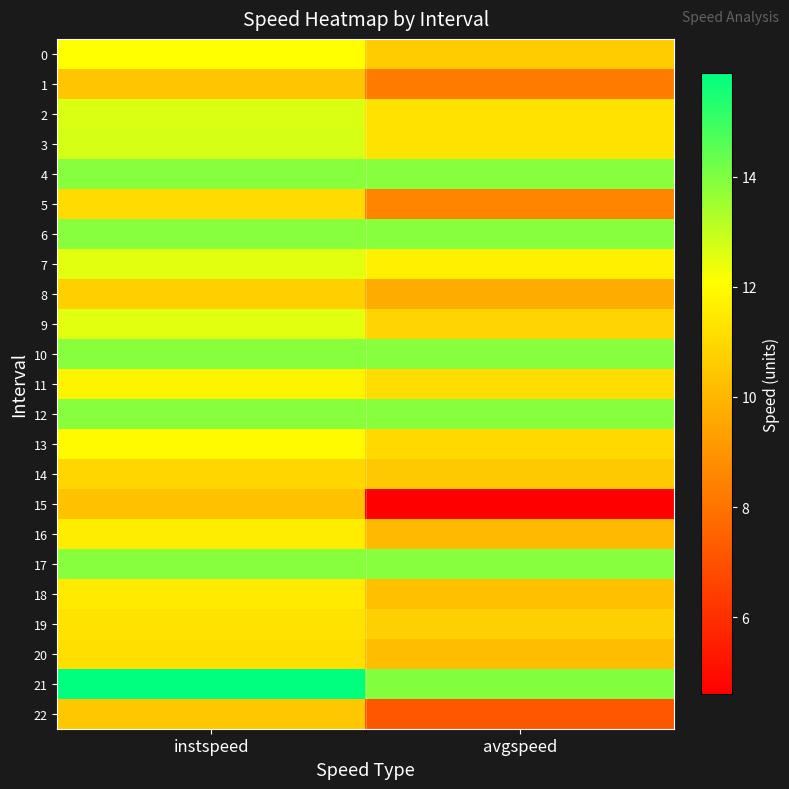

Reading right to left, list all the values displayed in this chart.

0: avgspeed=10.6	instspeed=12.1
1: avgspeed=8.3	instspeed=10.4
2: avgspeed=11.3	instspeed=12.6
3: avgspeed=11.3	instspeed=12.7
4: avgspeed=13.9	instspeed=13.9
5: avgspeed=8.5	instspeed=11.1
6: avgspeed=13.9	instspeed=13.9
7: avgspeed=11.6	instspeed=12.6
8: avgspeed=9.7	instspeed=10.7
9: avgspeed=10.9	instspeed=12.5
10: avgspeed=13.9	instspeed=13.9
11: avgspeed=11.2	instspeed=11.8
12: avgspeed=13.9	instspeed=13.9
13: avgspeed=11.0	instspeed=12.0
14: avgspeed=10.5	instspeed=10.9
15: avgspeed=4.6	instspeed=10.3
16: avgspeed=10.1	instspeed=11.6
17: avgspeed=13.9	instspeed=13.9
18: avgspeed=10.3	instspeed=11.5
19: avgspeed=10.7	instspeed=11.3
20: avgspeed=10.2	instspeed=11.2
21: avgspeed=14.0	instspeed=15.9
22: avgspeed=7.2	instspeed=10.5